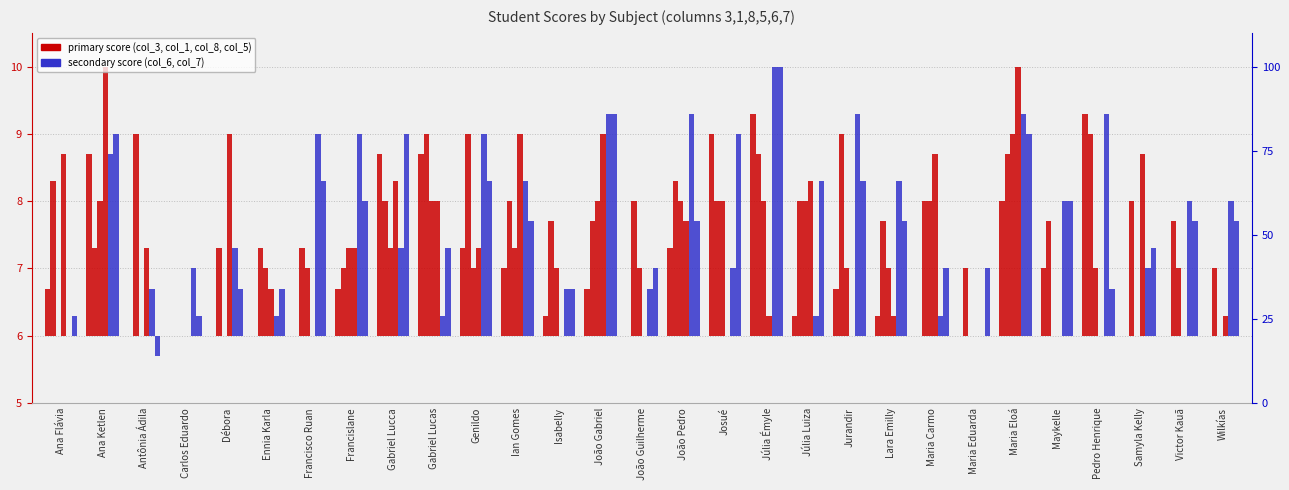

What position from the right is Ana Ketlen?

28